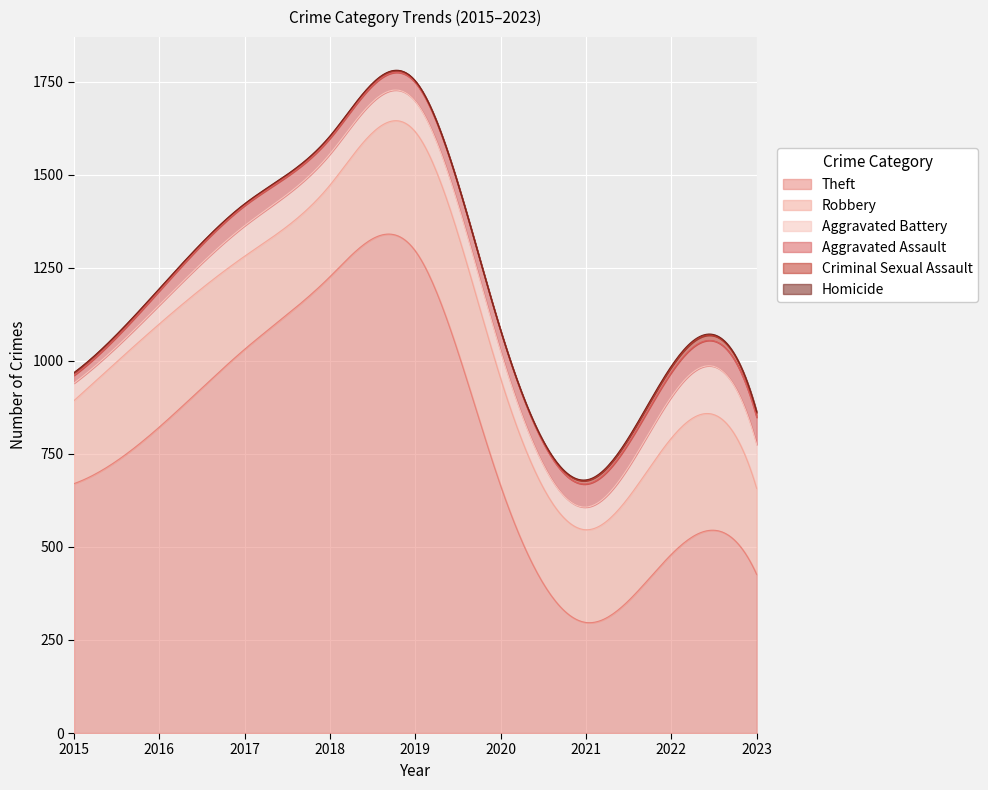

Reading left to right, what are all the values shown in this chart?

Theft: 2015=670	2016=822	2017=1031	2018=1226	2019=1295	2020=664	2021=297	2022=480	2023=426
Robbery: 2015=223	2016=277	2017=250	2018=246	2019=320	2020=288	2021=249	2022=312	2023=231
Aggravated Battery: 2015=47	2016=51	2017=82	2018=84	2019=82	2020=73	2021=61	2022=111	2023=118
Aggravated Assault: 2015=21	2016=38	2017=54	2018=42	2019=50	2020=55	2021=62	2022=66	2023=73
Criminal Sexual Assault: 2015=7	2016=5	2017=4	2018=5	2019=4	2020=0	2021=9	2022=14	2023=13
Homicide: 2015=0	2016=1	2017=1	2018=1	2019=1	2020=2	2021=2	2022=3	2023=2